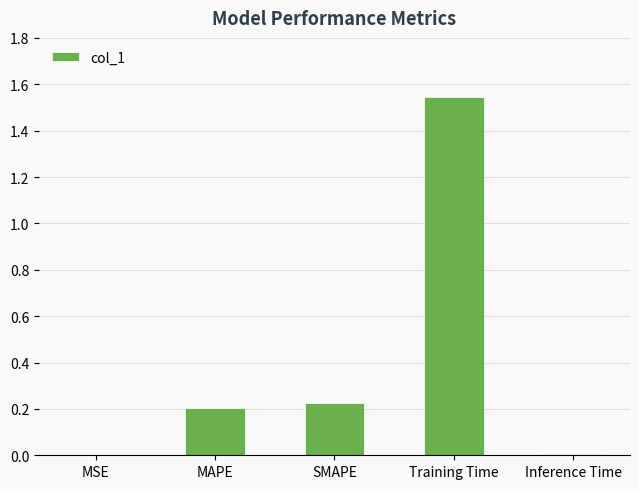

What is the sum of the values at MAPE and SMAPE?

0.4